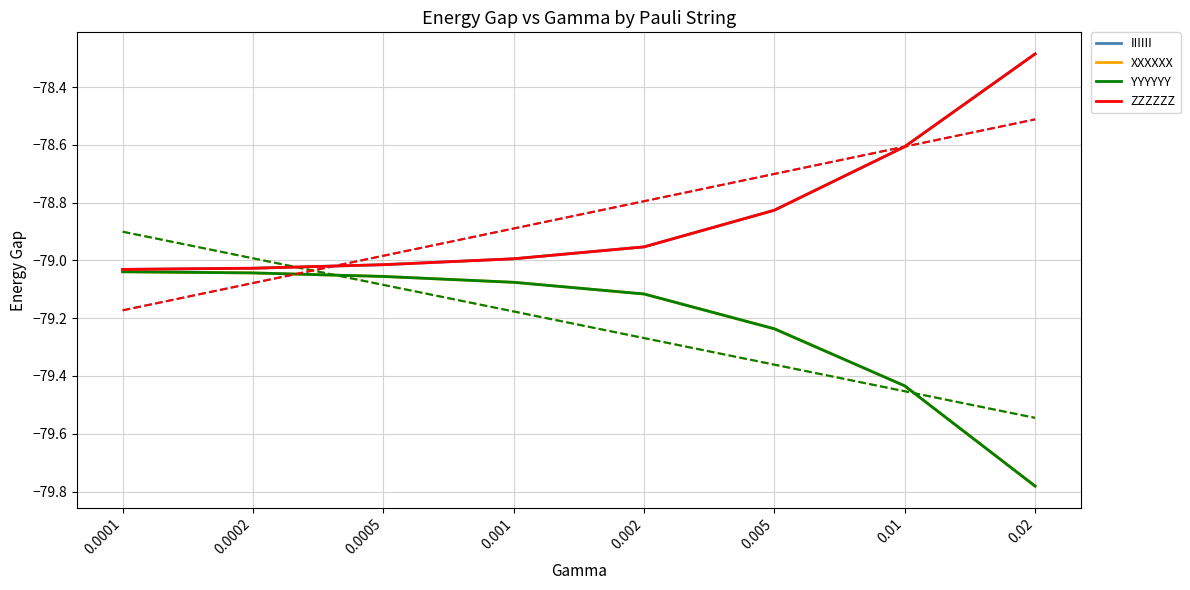

What is the sum of the ZZZZZZ values at 0.0002 and 0.0001?

-158.1